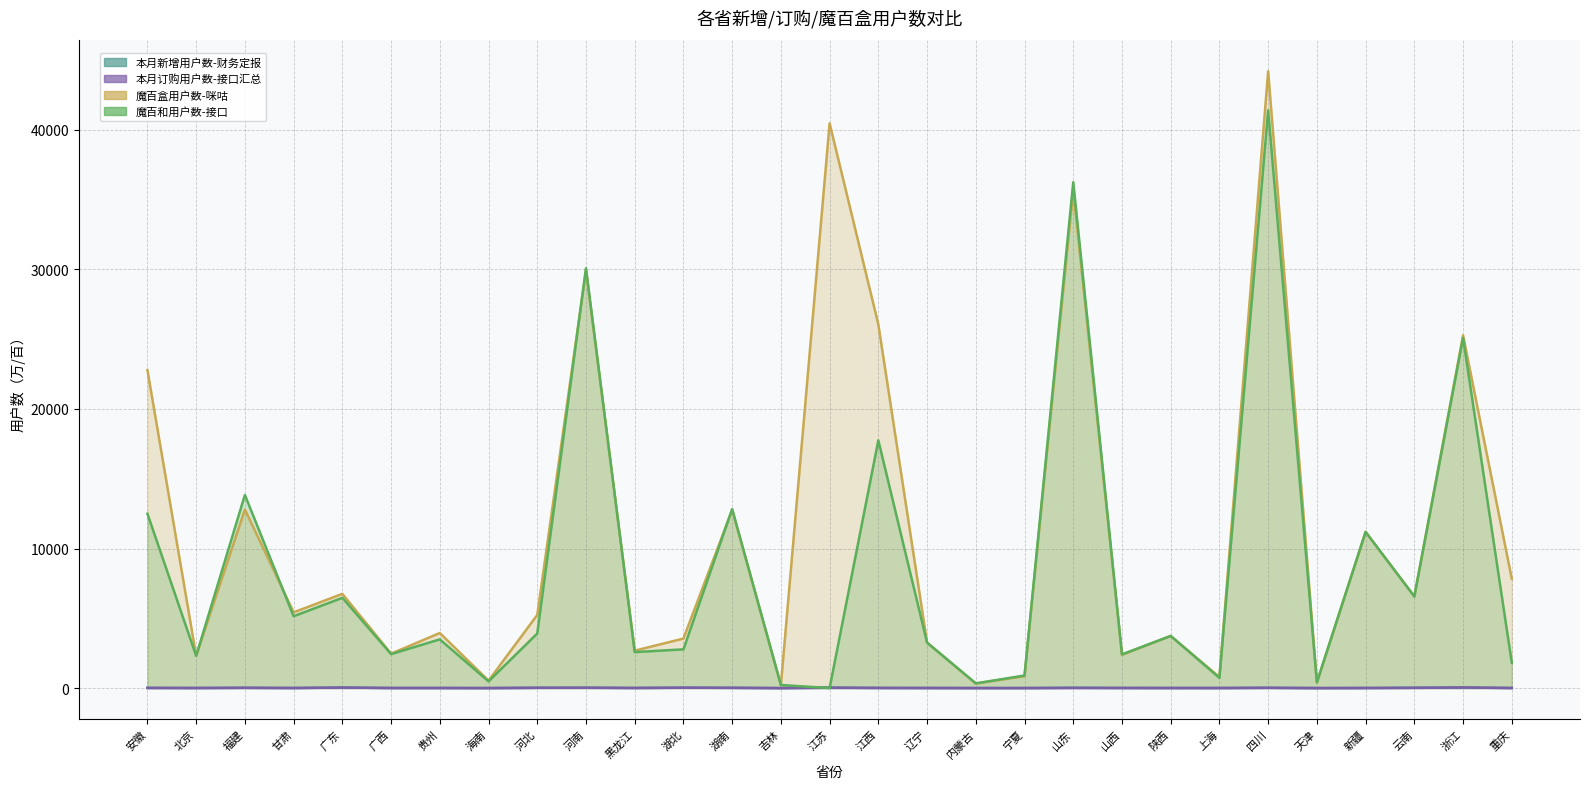

The 魔百和用户数-接口 series shows 2578.7 at 黑龙江. True or false?

True